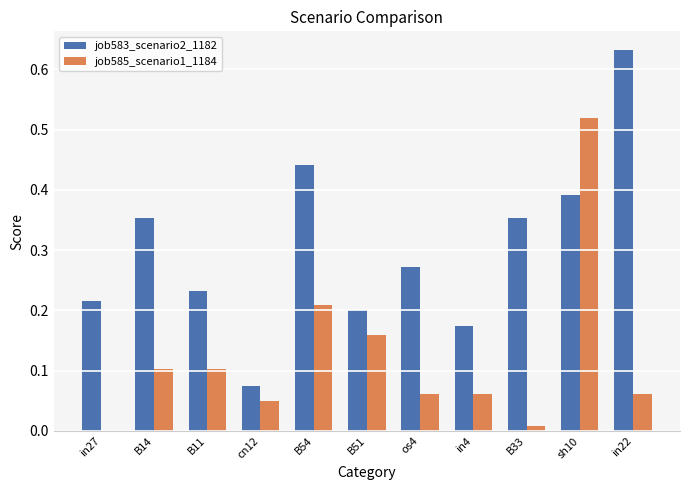

At which label is job585_scenario1_1184 closest to 0?

in27